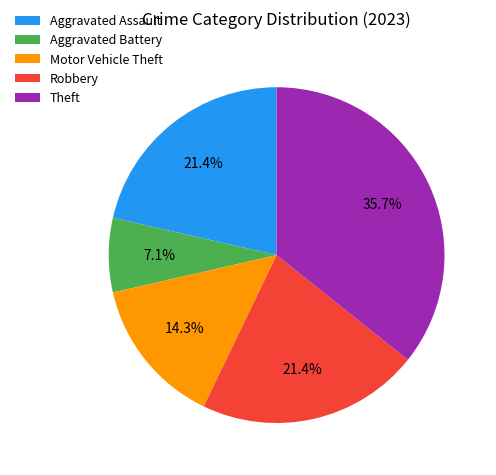

How much of the chart is everything except Robbery?

78.6%